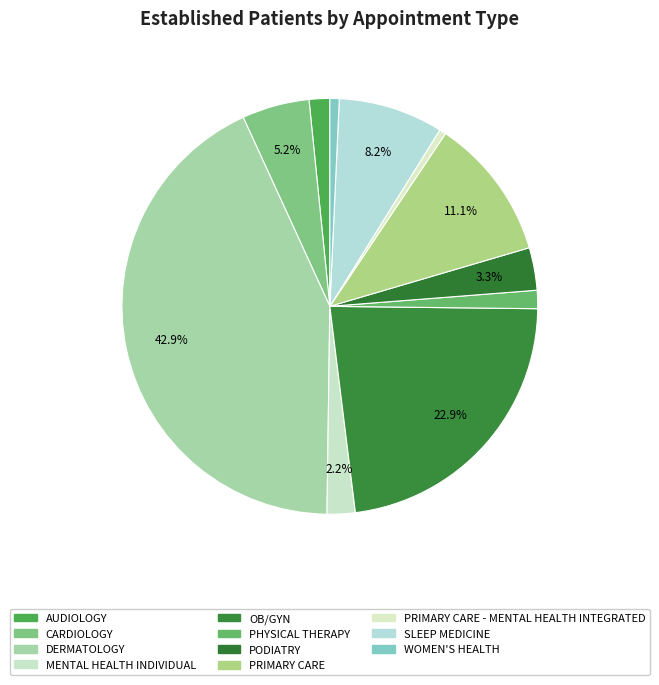

How many slices are in this pie chart?

11